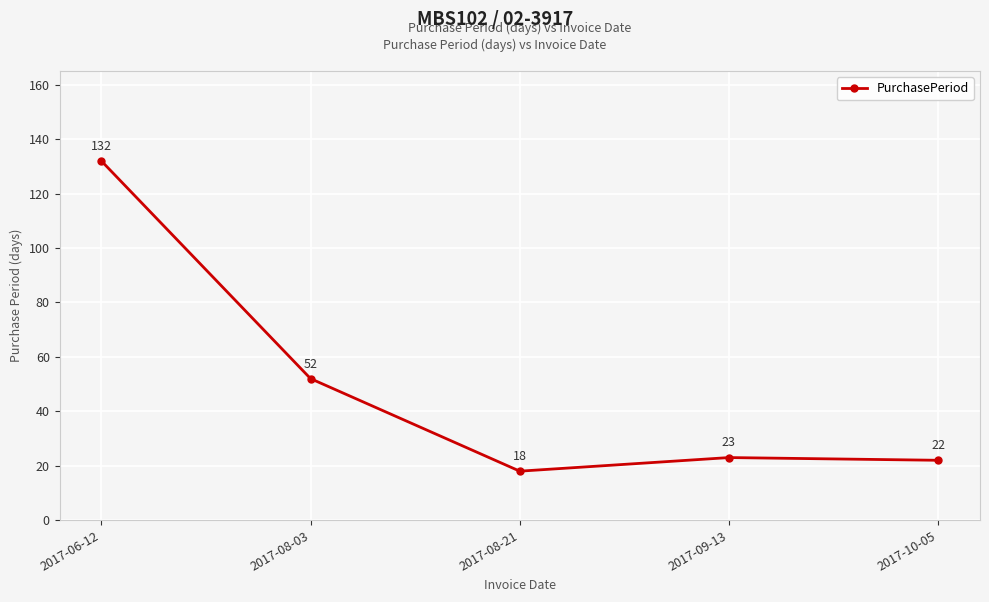

The value at 2017-09-13 is 13. True or false?

False